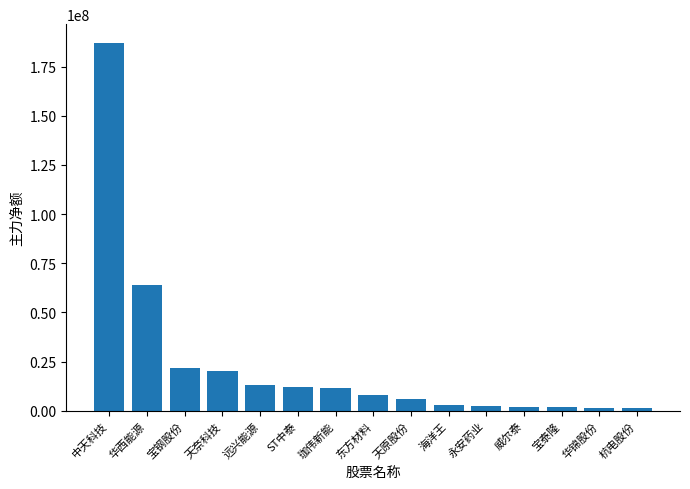

What is the change in value from 珈伟新能 to 杭电股份?

-10090394